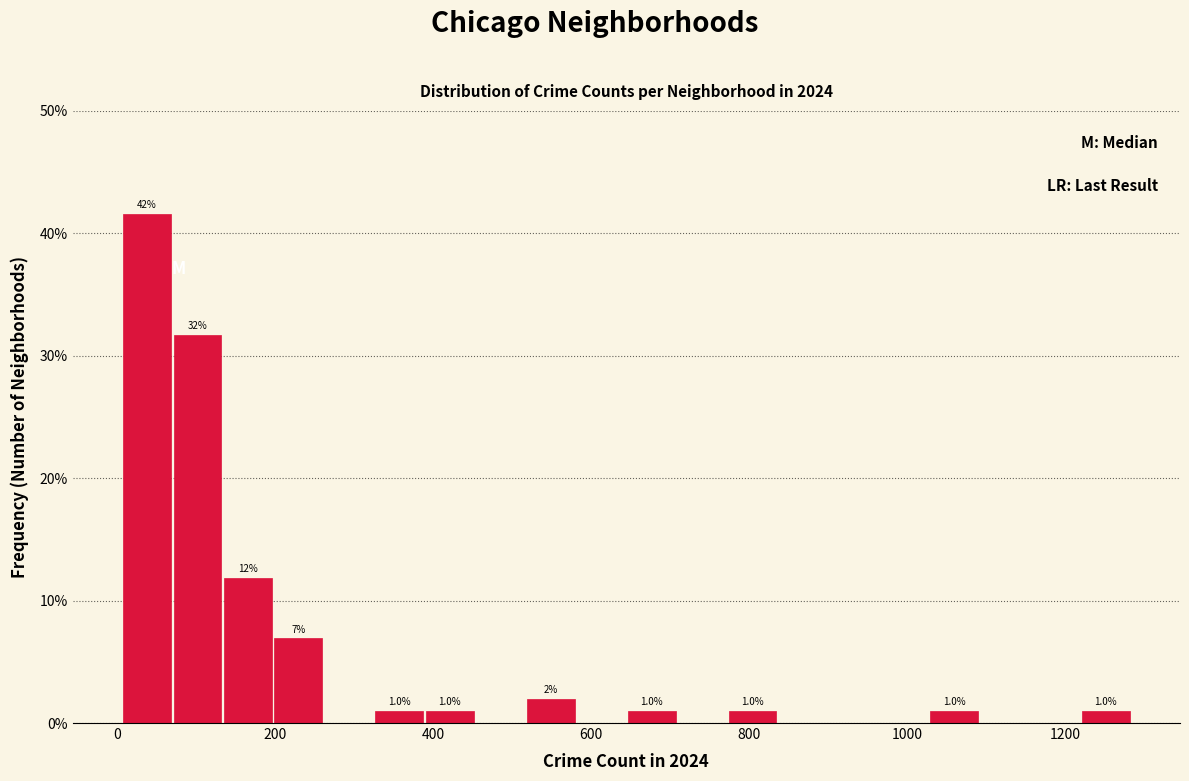

Read against the x-axis, roughly where is the centre of the tallest bar?

40